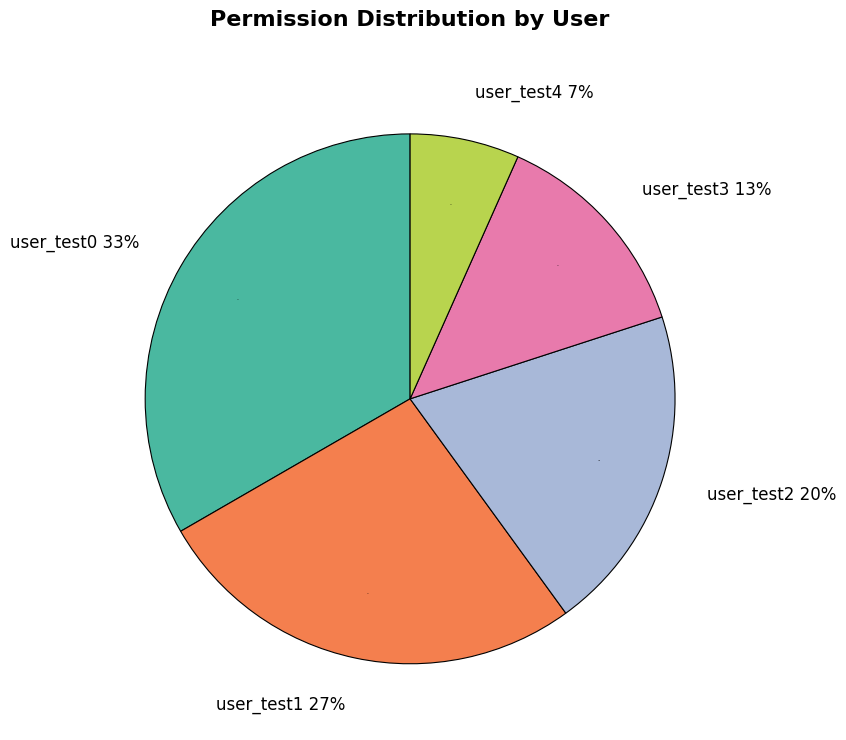

How much of the chart is everything except user_test3?

86.7%